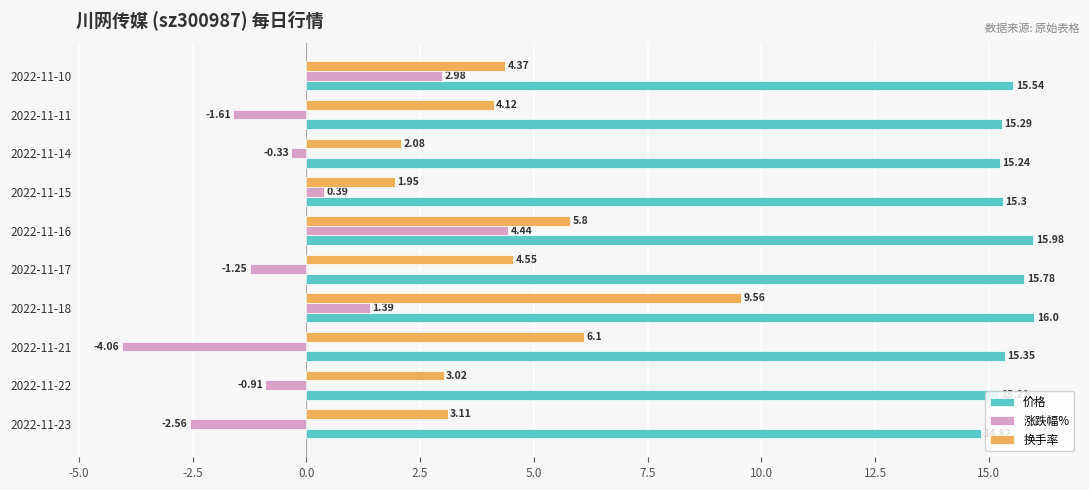

Is the value of 价格 at 2022-11-10 greater than the value of 涨跌幅% at 2022-11-16?

Yes